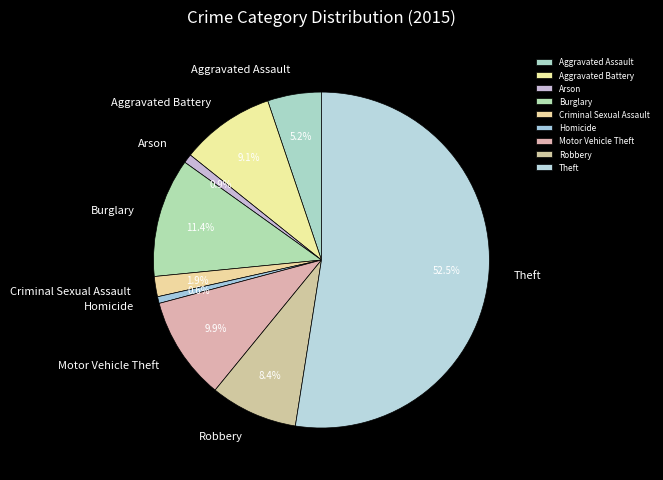

Is it true that Arson is 1% of the pie?

True